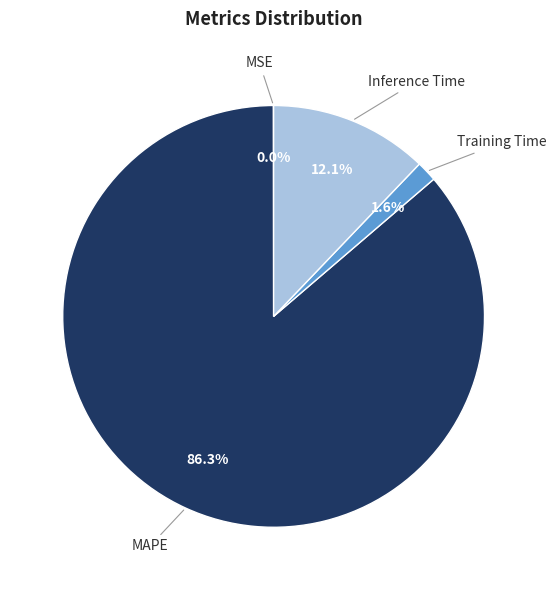

To the nearest percent, what is the average slice percentage?

25%